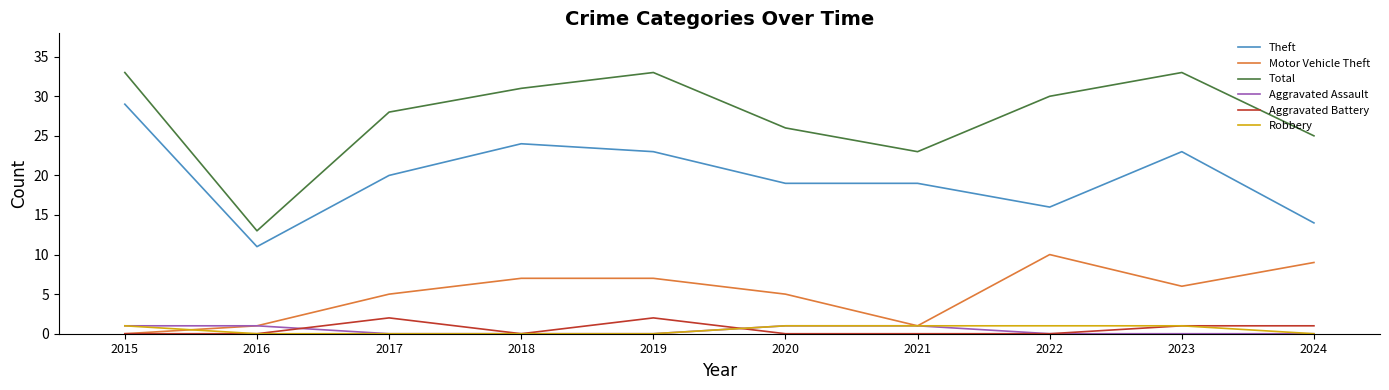

How many lines are shown in the chart?

6